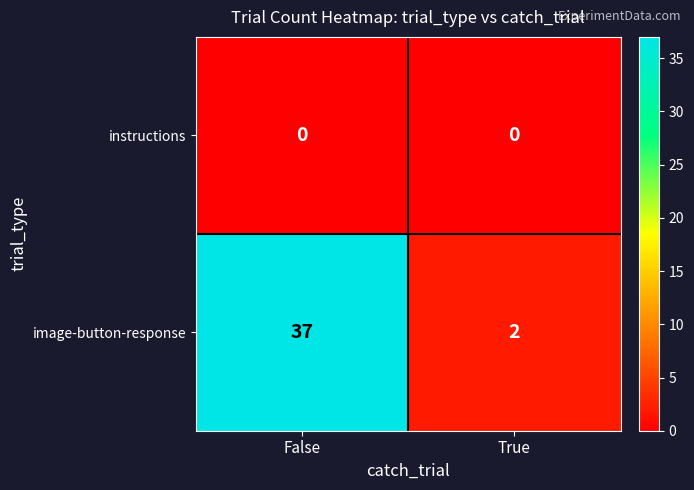

Which series has the widest spread of values?

image-button-response